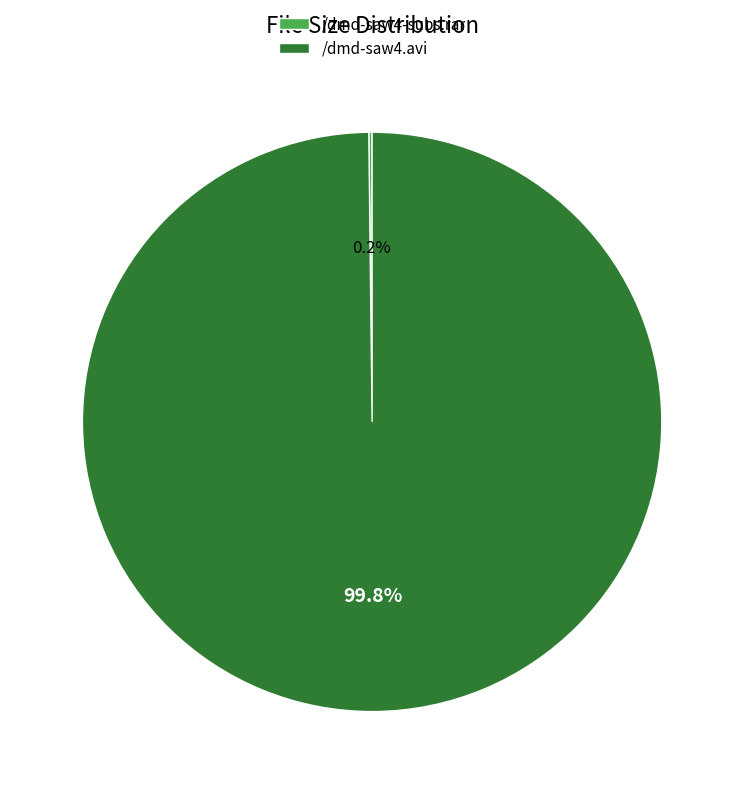

What percentage is NOT represented by /dmd-saw4.avi?

0.2%